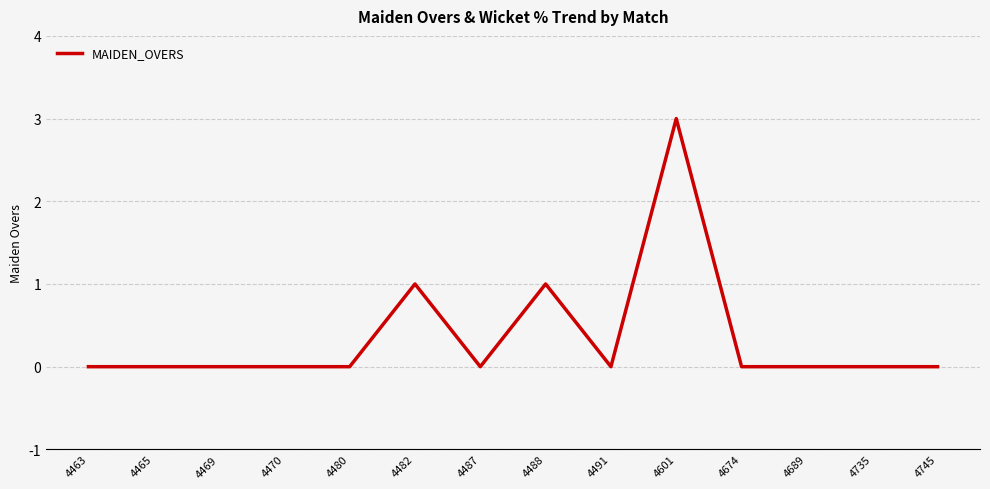

Which category has the highest value across all series?

4601